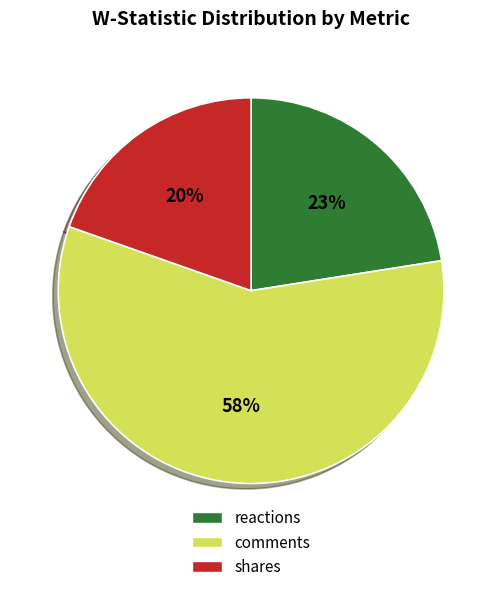

What percentage is the shares slice, to the nearest percent?

20%